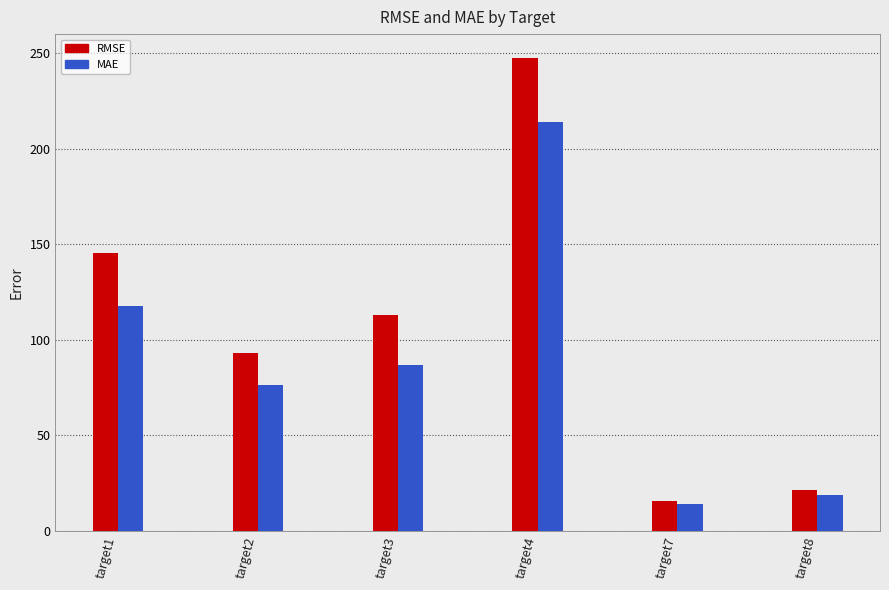

Reading left to right, list all the values displayed in this chart.

RMSE: 145.1	93.1	112.9	247.5	15.6	21.3
MAE: 117.8	76.4	86.9	213.9	13.9	18.7